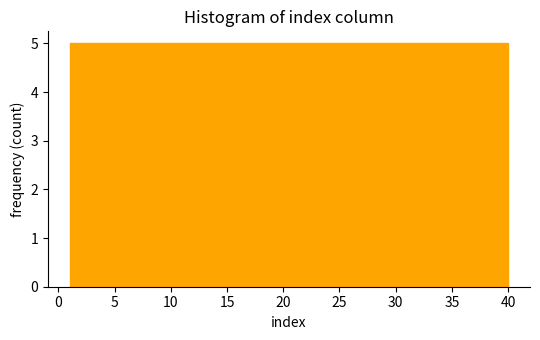

How tall is the bar that spans 1.0 to 6.0 on the x-axis? Neither the bar edges nor the heights are printed on the chart, so give them approximately, as read against the axes.

5